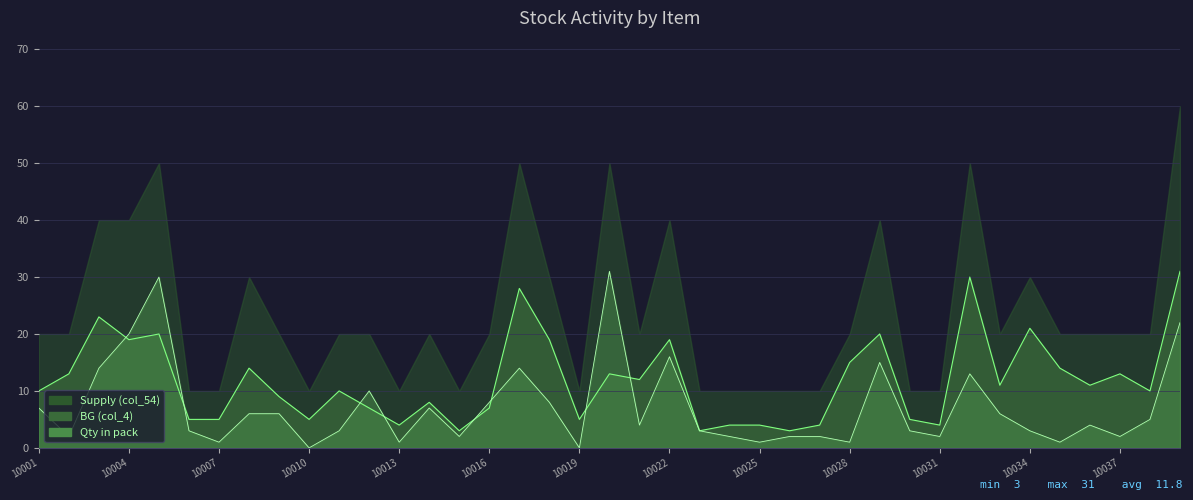

How many interior local valleys does the BG (col_4) series have?

12